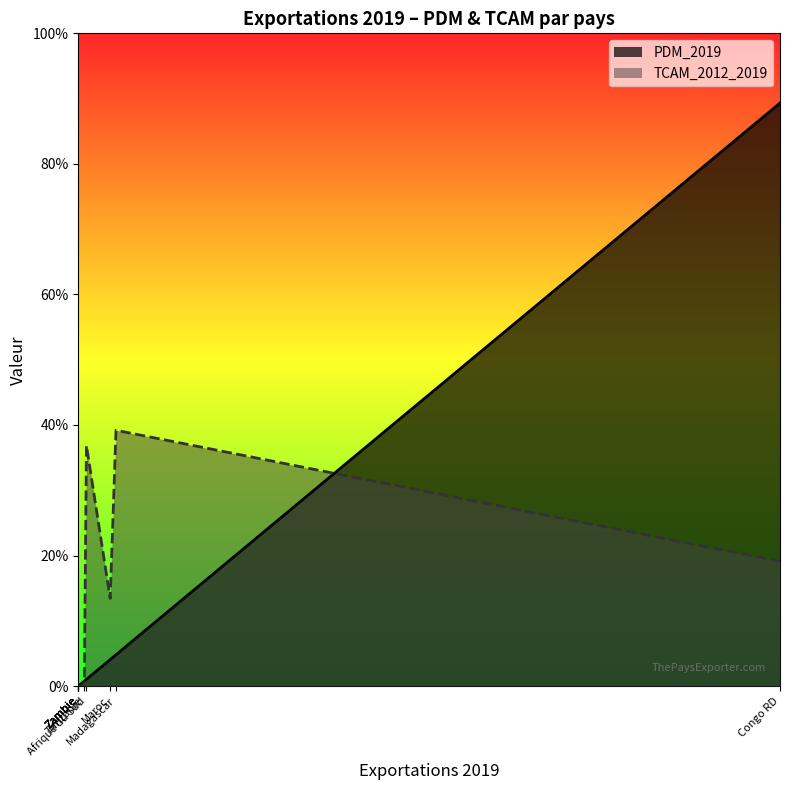

The value of TCAM_2012_2019 at Afrique du Sud is 0.4. True or false?

True